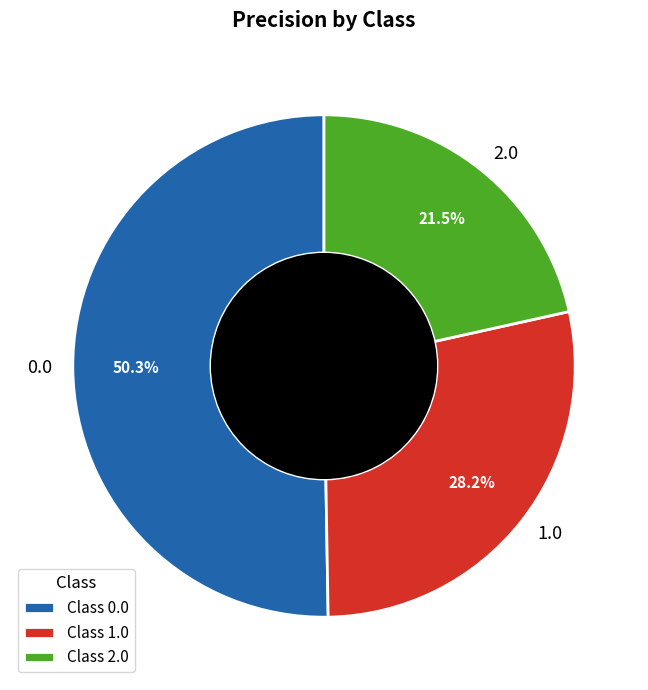

Which has a higher value, 2.0 or 1.0?

1.0